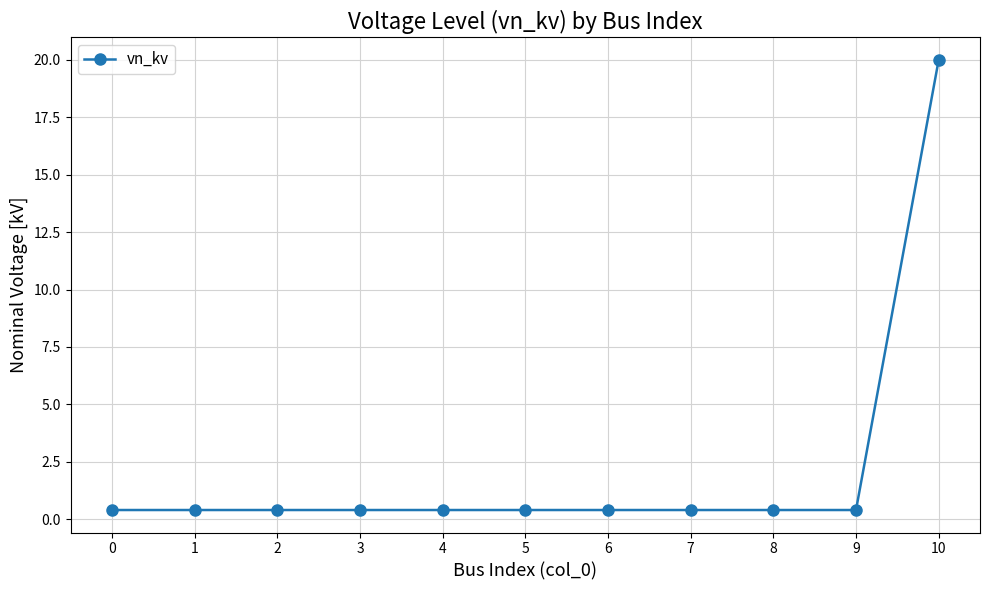

What is the sum of all values?

24.0